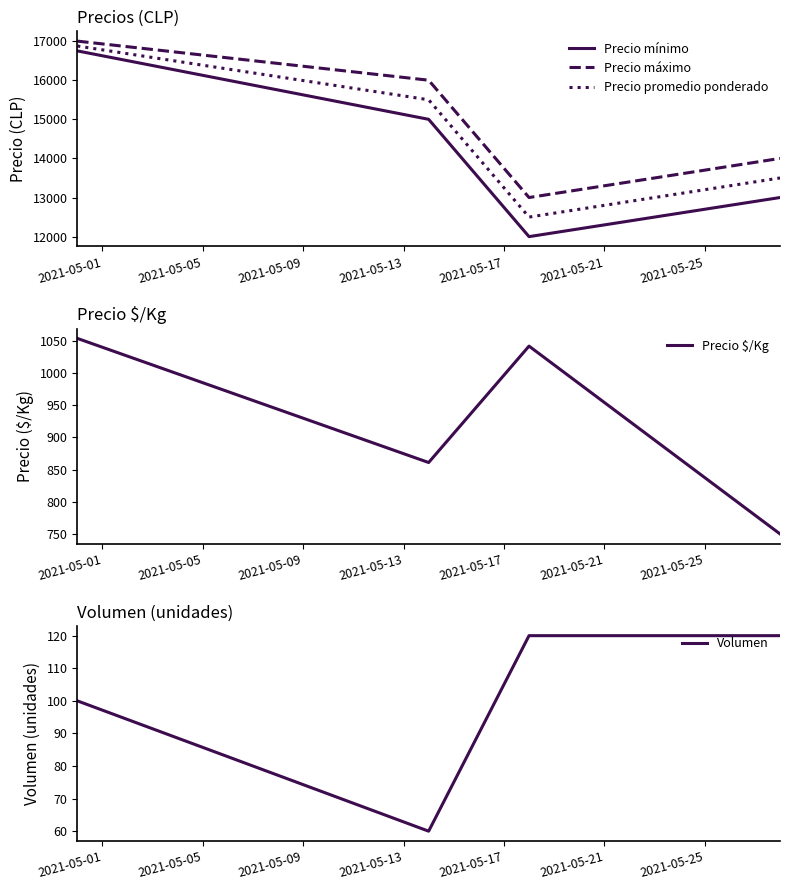

True or false: Precio promedio ponderado and Precio máximo cross at least once.

False